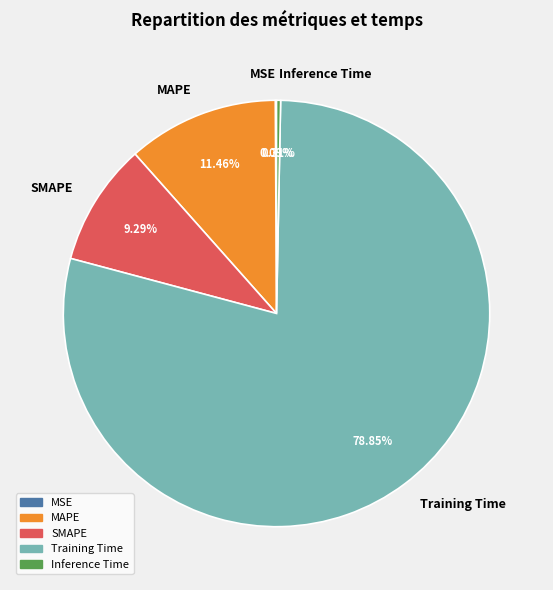

Is Training Time the majority of the pie?

Yes